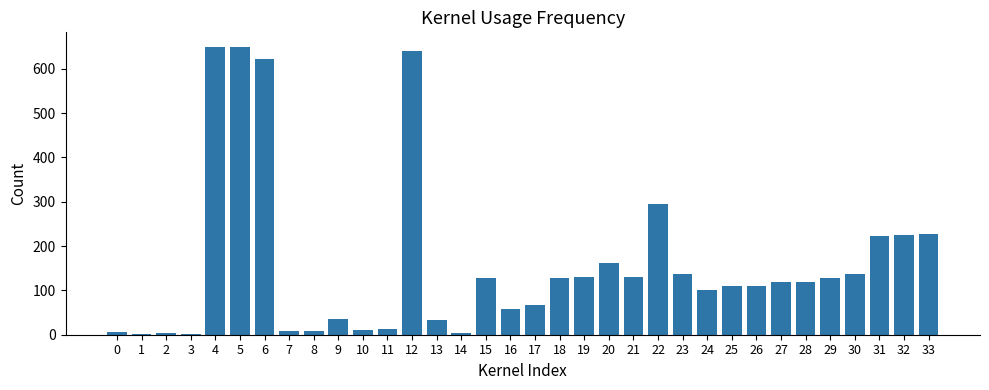

Is it true that the value at 16 is 59?

True